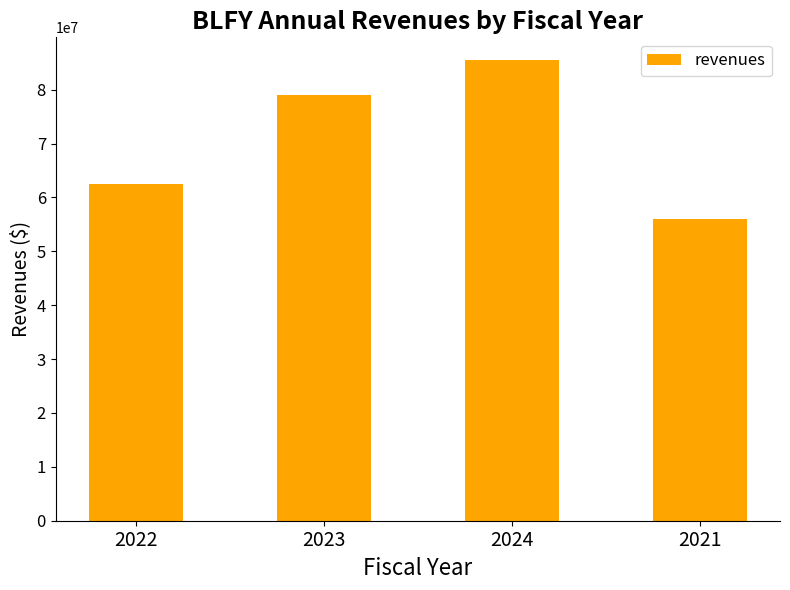

How many bars are there in total?

4